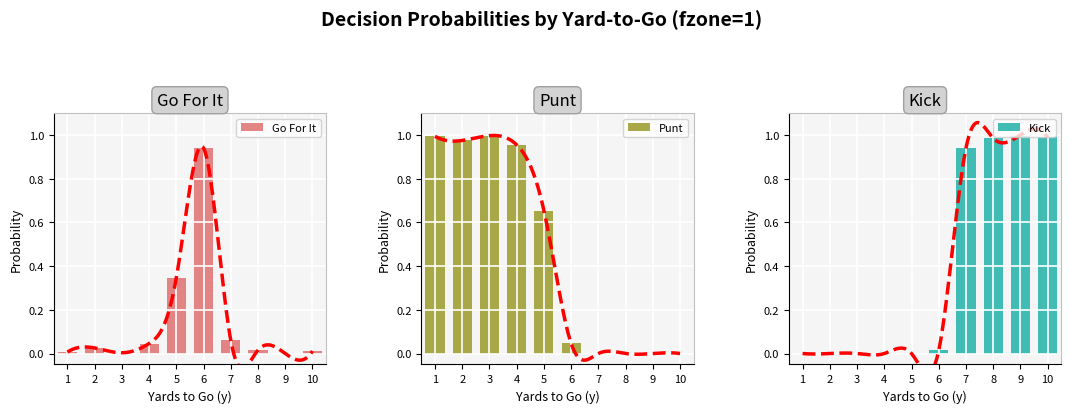

How many groups of bars are there?

10